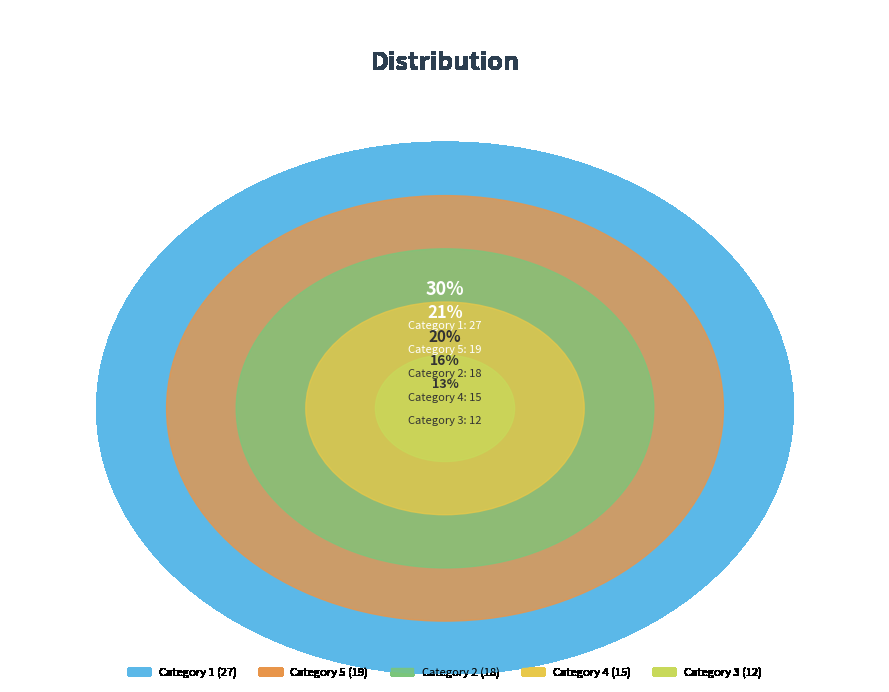

To the nearest percent, what percentage of the pie is 4?

16%